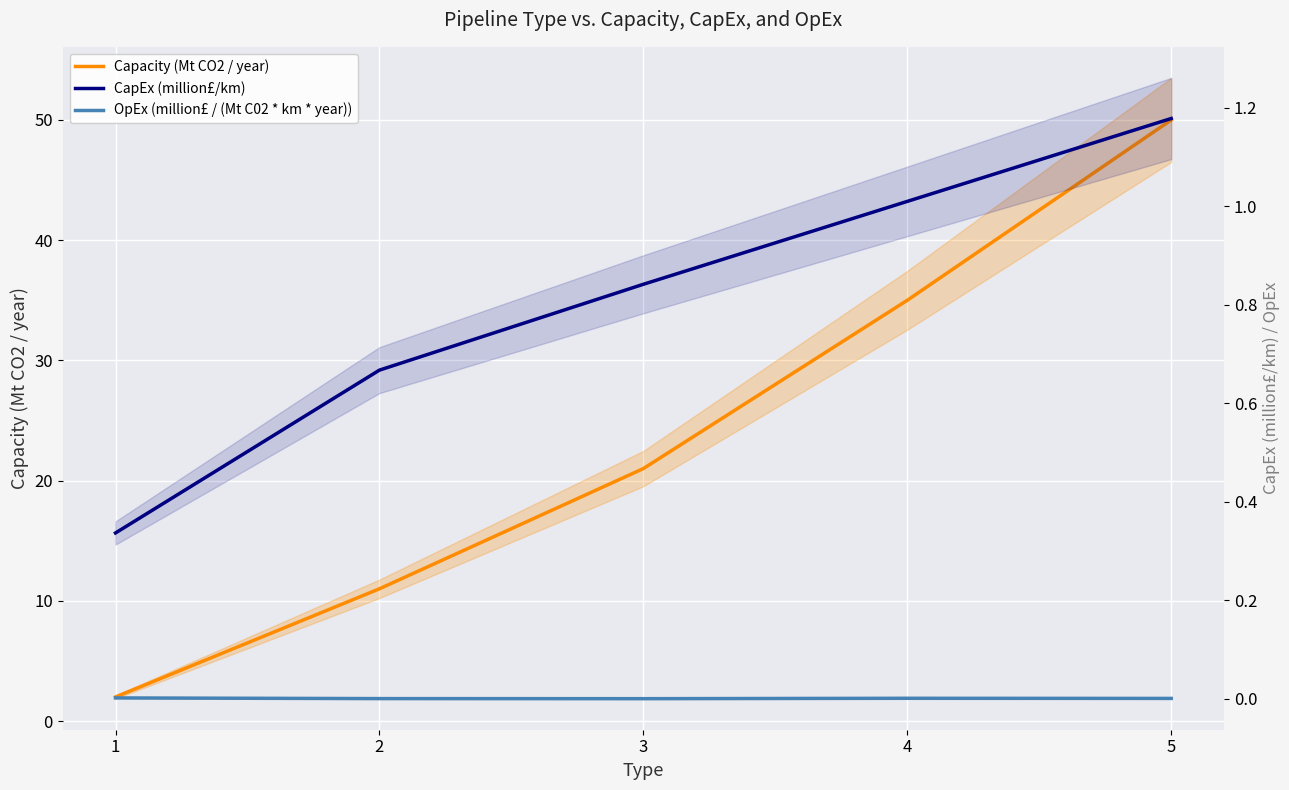

Which category has the highest value across all series?

5